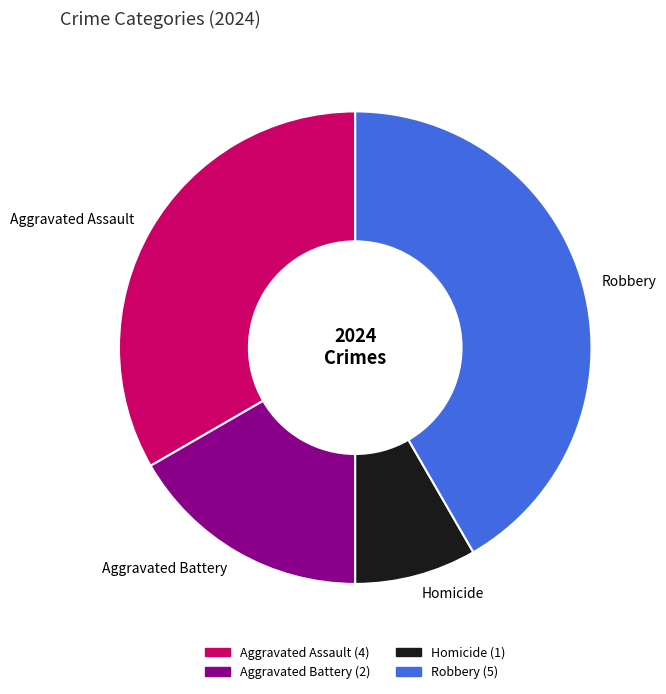

Which category has the biggest portion of the pie?

Robbery